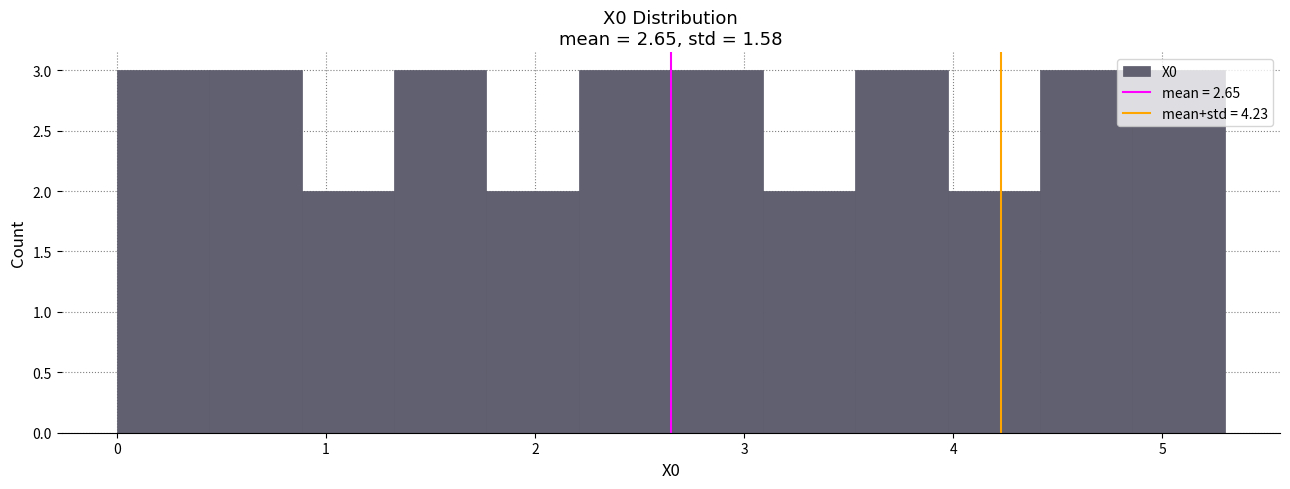

Reading left to right, transcribe this chart: for each bar, give the range it covers on the x-axis and its height. Neither the bar edges nor the heights are printed on the chart, so give them approximately, as read against the axes.

0.0 to 0.4: 3
0.4 to 0.9: 3
0.9 to 1.3: 2
1.3 to 1.8: 3
1.8 to 2.2: 2
2.2 to 2.6: 3
2.6 to 3.1: 3
3.1 to 3.5: 2
3.5 to 4.0: 3
4.0 to 4.4: 2
4.4 to 4.9: 3
4.9 to 5.3: 3